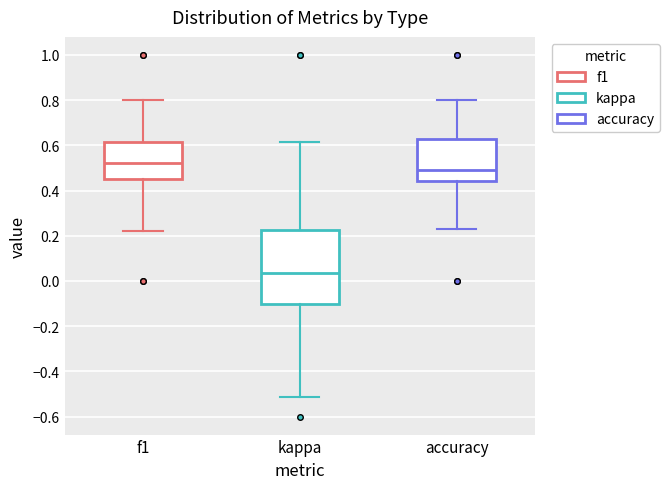

Reading left to right, transcribe this box plot: for each box, give where its median line is, the range the box spans, and where its two whiskers end, as read against the y-axis. The values are not printed on the chart, so give them approximately, as read against the axis.

f1: median 0.52, box 0.44 to 0.62, whiskers 0.22 to 0.80
kappa: median 0.04, box -0.10 to 0.22, whiskers -0.52 to 0.62
accuracy: median 0.50, box 0.44 to 0.62, whiskers 0.24 to 0.80